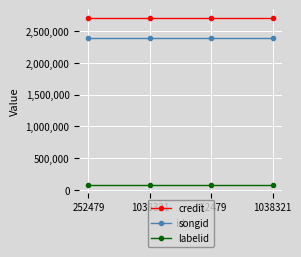

Does the chart display data point markers on the line(s)?

Yes